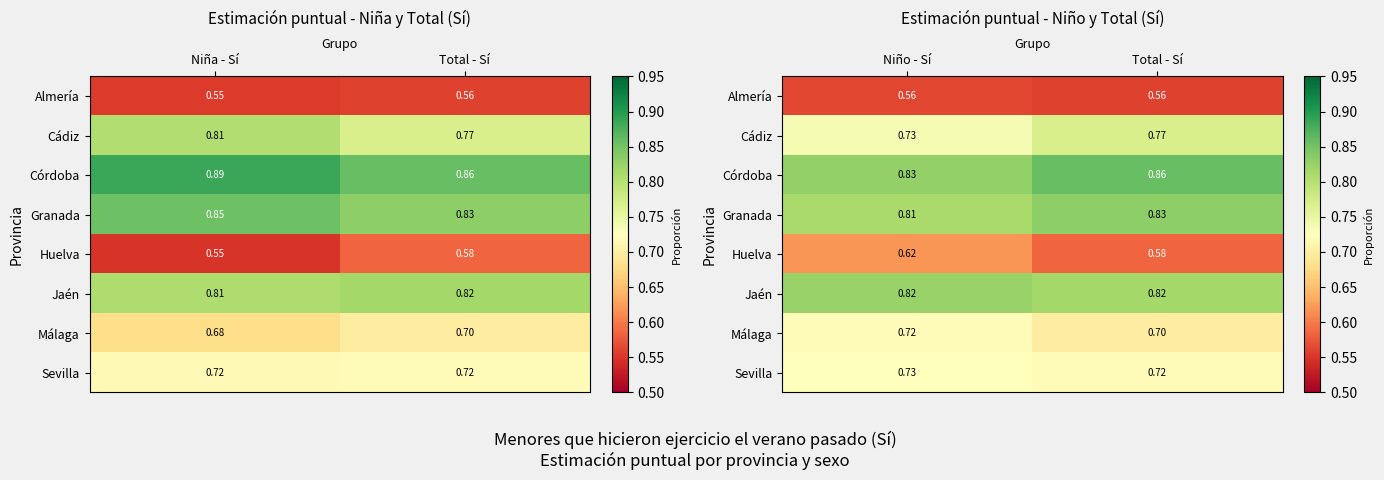

At which label does Almería reach its minimum?

Total - Sí